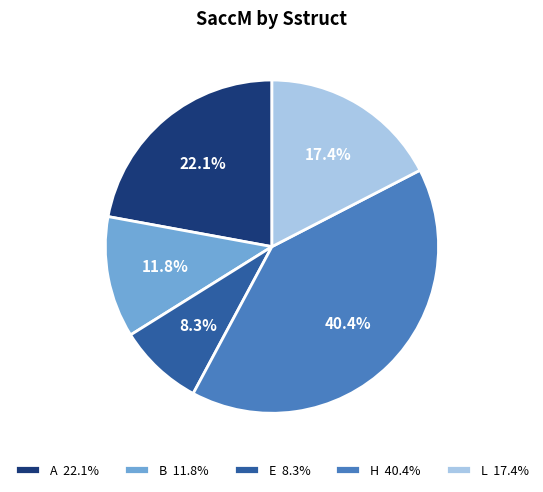

To the nearest percent, what is the difference between the largest and smallest slice percentages?

32%